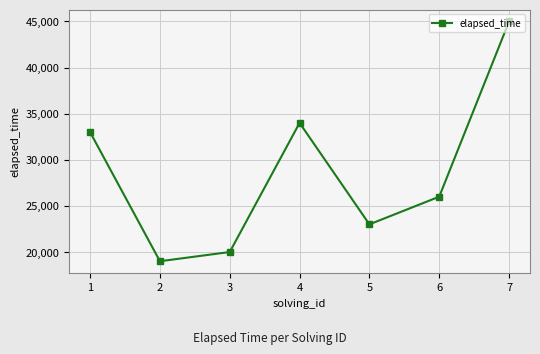

Where is the data nearest to the value 32000?

1